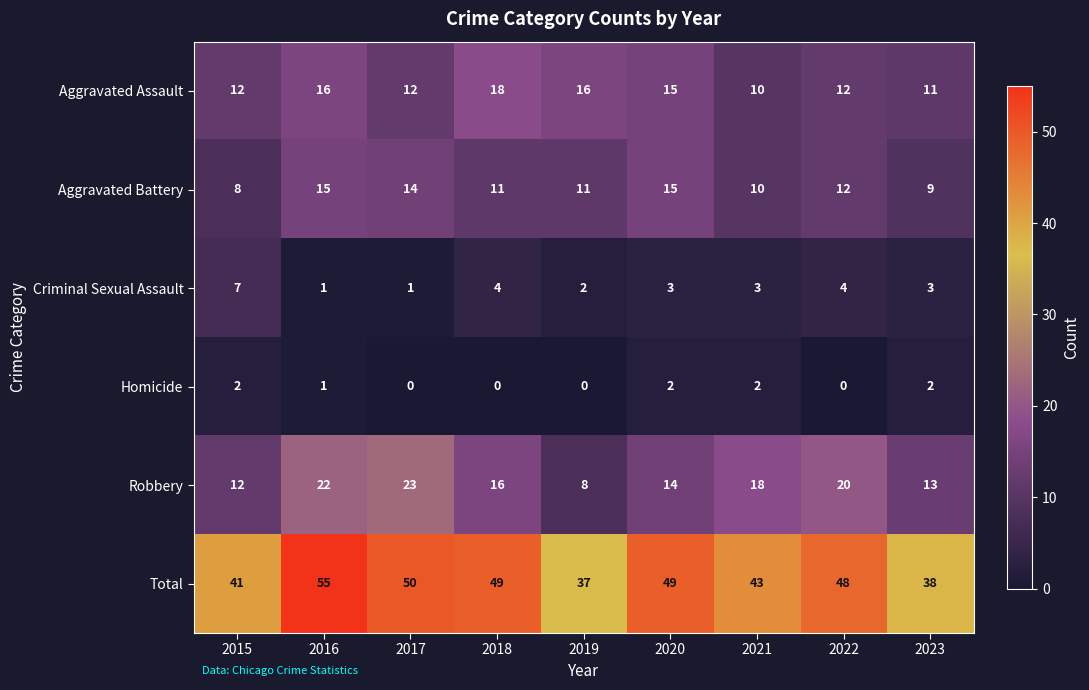

The value of Criminal Sexual Assault at 2021 is 5. True or false?

False